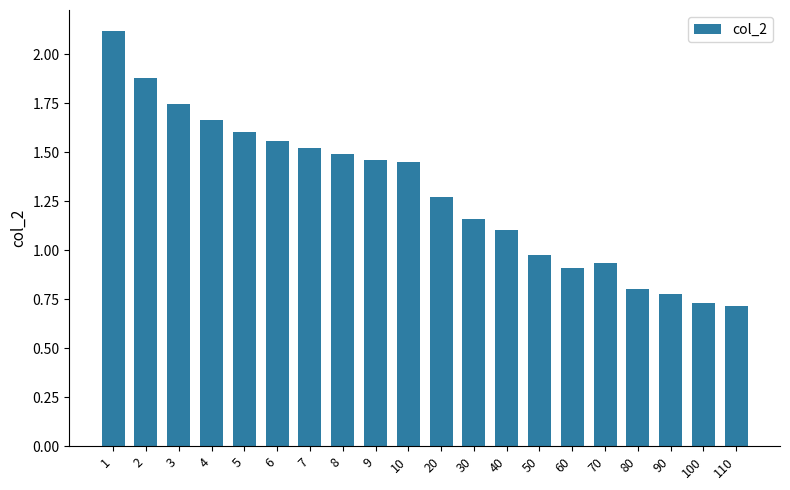

What is the approximate value at 1?

2.1